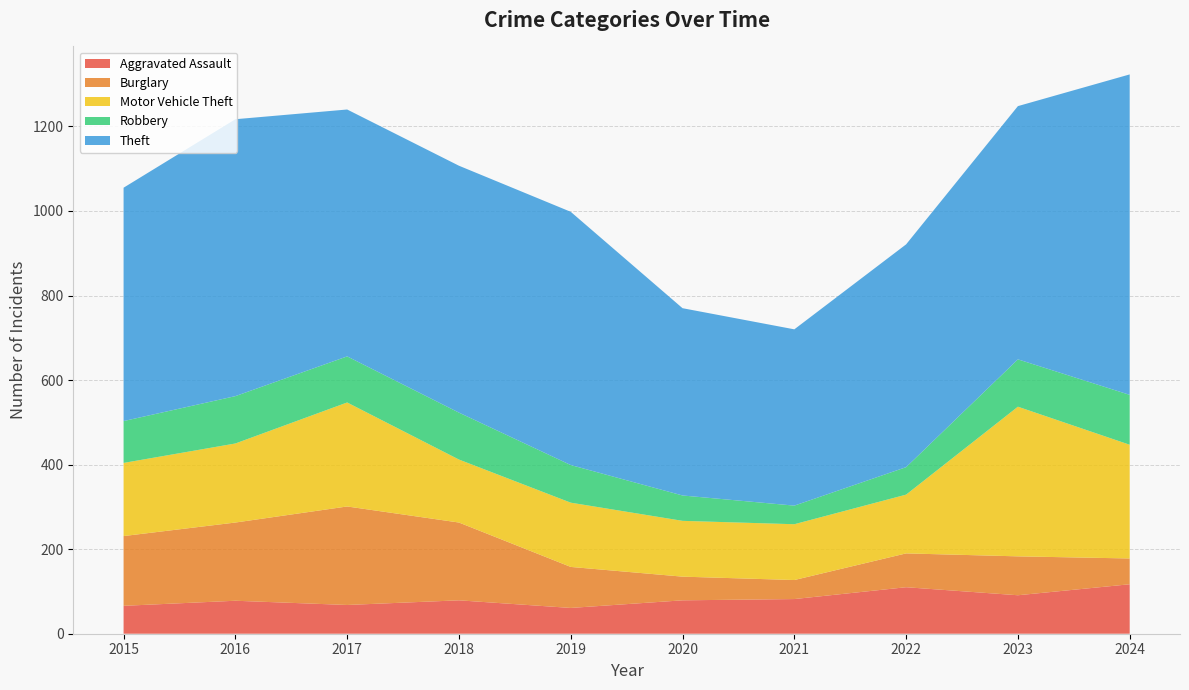

Reading right to left, list all the values displayed in this chart.

Aggravated Assault: 117	91	110	82	79	61	79	68	78	66
Burglary: 61	92	80	45	56	97	184	233	185	165
Motor Vehicle Theft: 269	354	139	132	132	152	149	246	187	173
Robbery: 118	112	65	44	60	89	111	109	112	99
Theft: 758	599	527	417	443	599	584	584	655	552